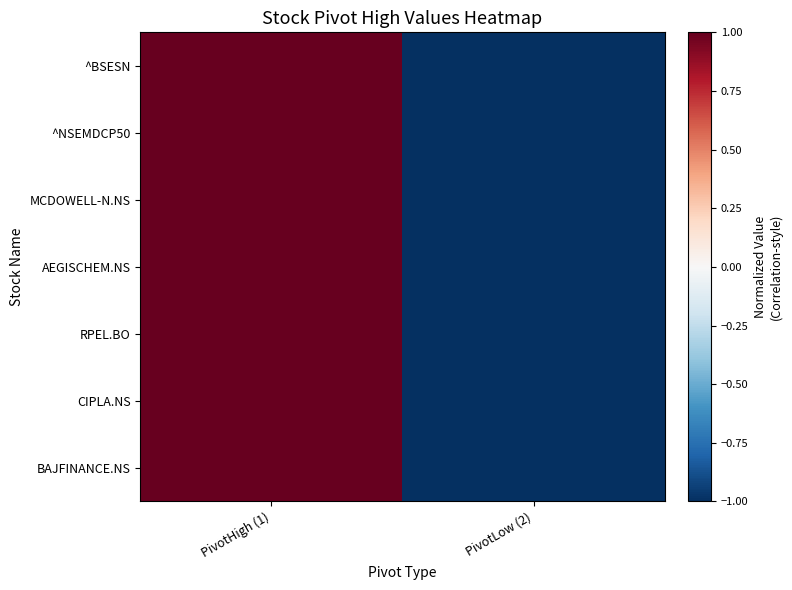

What is the difference between the CIPLA.NS values at PivotHigh (1) and PivotLow (2)?

2